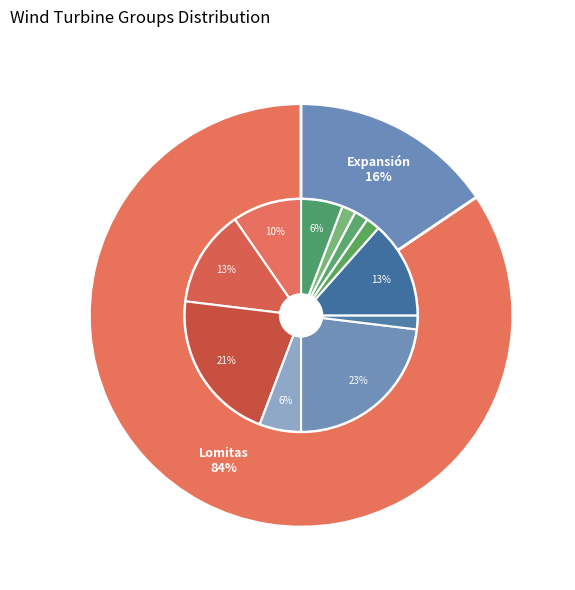

Which slice is the smallest?

Barra B - 5.2 - Cerro